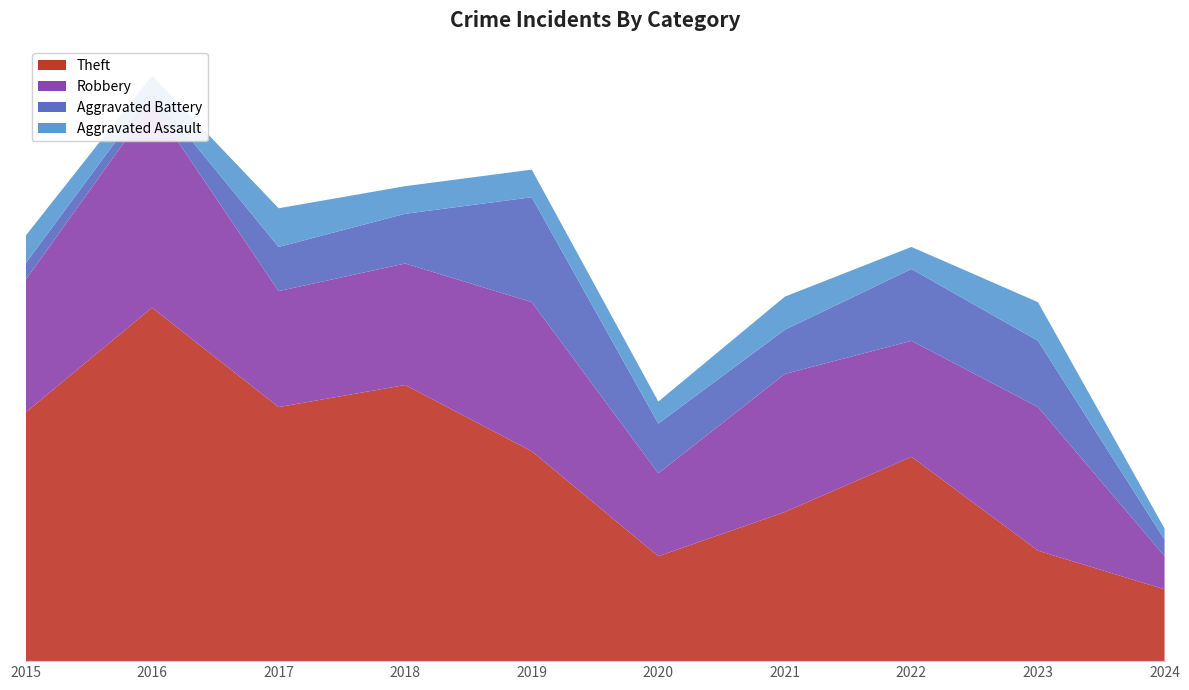

Reading left to right, what are all the values shown in this chart?

Theft: 2015=45	2016=64	2017=46	2018=50	2019=38	2020=19	2021=27	2022=37	2023=20	2024=13
Robbery: 2015=24	2016=37	2017=21	2018=22	2019=27	2020=15	2021=25	2022=21	2023=26	2024=6
Aggravated Battery: 2015=3	2016=2	2017=8	2018=9	2019=19	2020=9	2021=8	2022=13	2023=12	2024=3
Aggravated Assault: 2015=5	2016=3	2017=7	2018=5	2019=5	2020=4	2021=6	2022=4	2023=7	2024=2